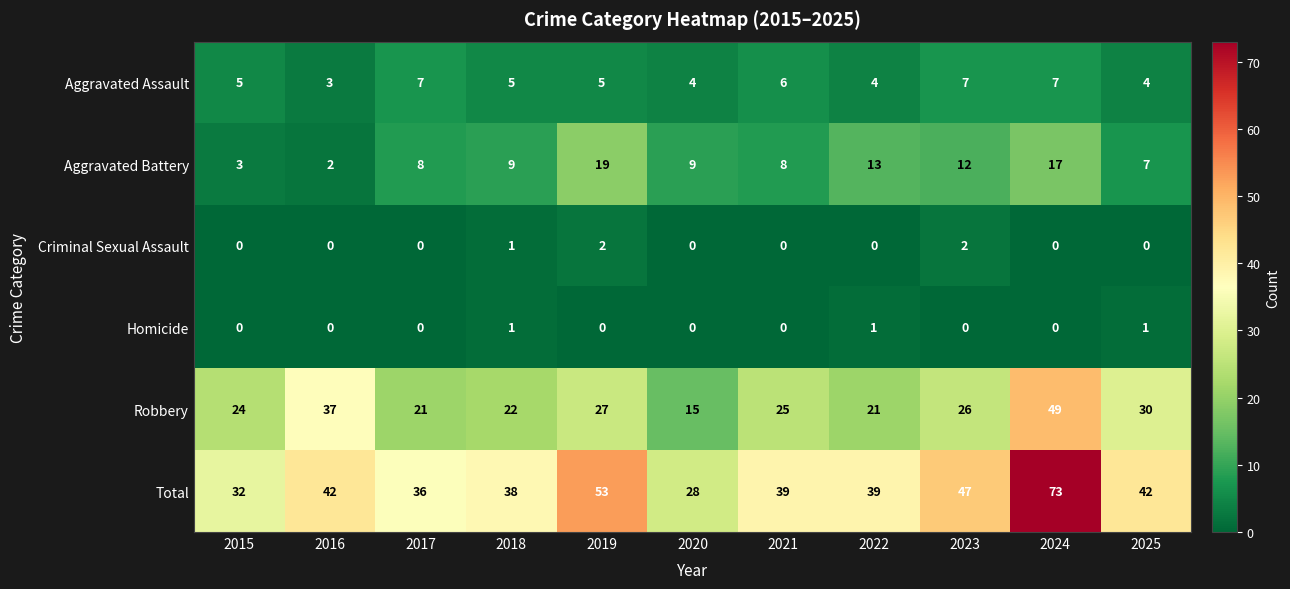

Which series has the largest total across all categories?

Total